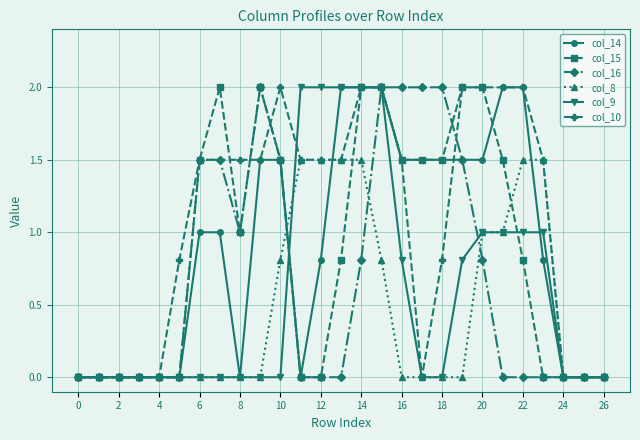

Reading left to right, what are all the values shown in this chart?

col_14: 0.0	0.0	0.0	0.0	0.0	0.0	1.0	1.0	0.0	1.5	1.5	0.0	0.8	2.0	2.0	2.0	1.5	1.5	1.5	1.5	1.5	2.0	2.0	0.8	0.0	0.0	0.0
col_15: 0.0	0.0	0.0	0.0	0.0	0.0	1.5	2.0	1.0	2.0	1.5	0.0	0.0	0.8	2.0	2.0	1.5	1.5	1.5	2.0	2.0	1.5	0.8	0.0	0.0	0.0	0.0
col_16: 0.0	0.0	0.0	0.0	0.0	0.0	1.5	1.5	1.0	2.0	1.5	0.0	0.0	0.0	0.8	2.0	2.0	2.0	2.0	1.5	0.8	0.0	0.0	0.0	0.0	0.0	0.0
col_8: 0.0	0.0	0.0	0.0	0.0	0.0	0.0	0.0	0.0	0.0	0.8	1.5	1.5	1.5	1.5	0.8	0.0	0.0	0.0	0.0	1.0	1.0	1.5	1.5	0.0	0.0	0.0
col_9: 0.0	0.0	0.0	0.0	0.0	0.0	0.0	0.0	0.0	0.0	0.0	2.0	2.0	2.0	2.0	2.0	0.8	0.0	0.0	0.8	1.0	1.0	1.0	1.0	0.0	0.0	0.0
col_10: 0.0	0.0	0.0	0.0	0.0	0.8	1.5	1.5	1.5	1.5	2.0	1.5	1.5	1.5	2.0	2.0	1.5	0.0	0.8	2.0	2.0	2.0	2.0	1.5	0.0	0.0	0.0